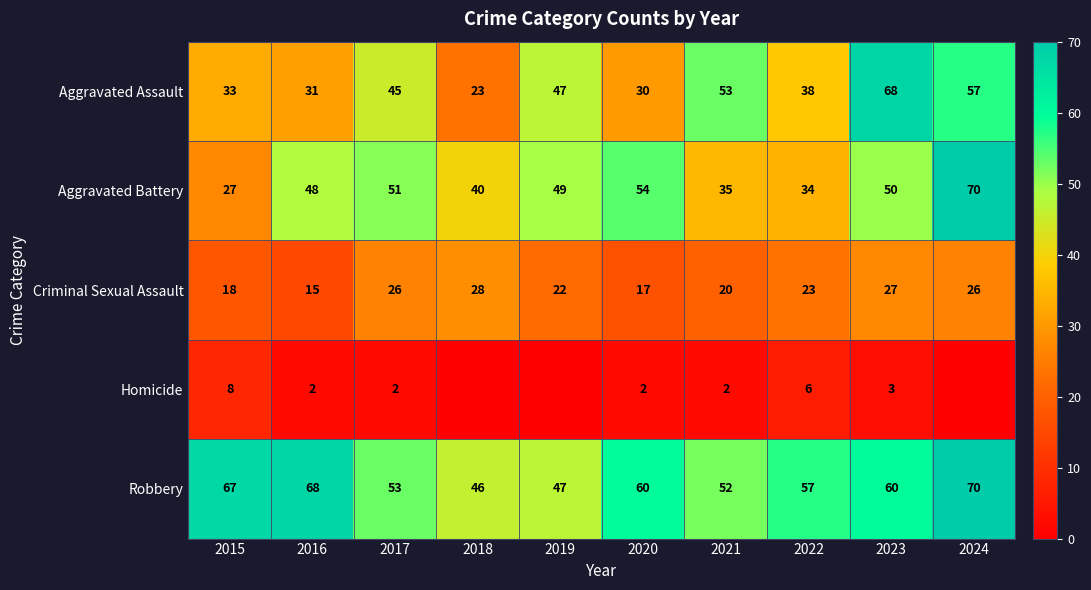

Count the number of categories in the chart.

10